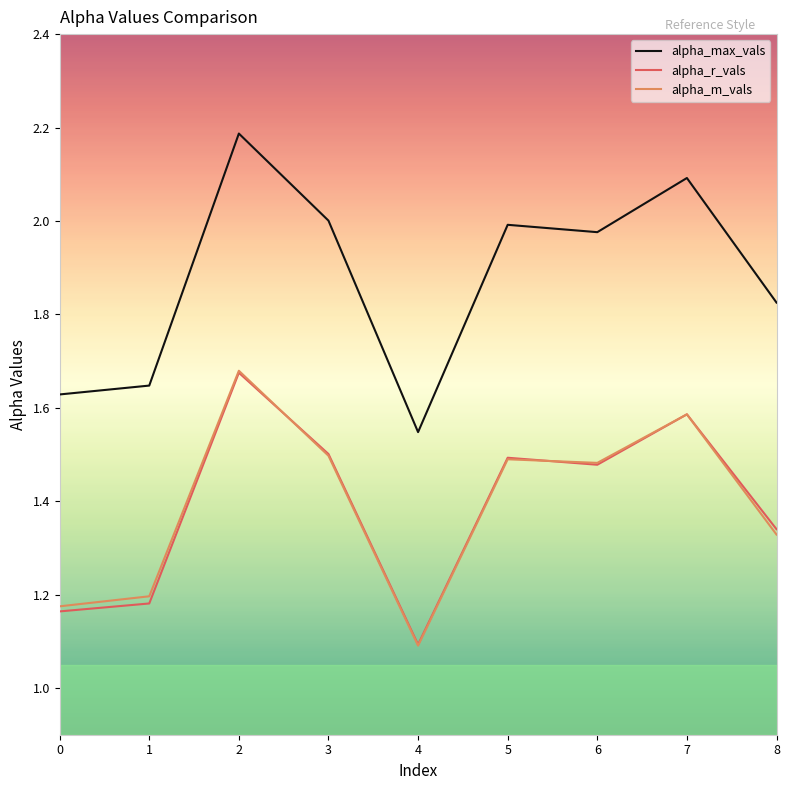

At how many categories does at least one series exceed 1?

9